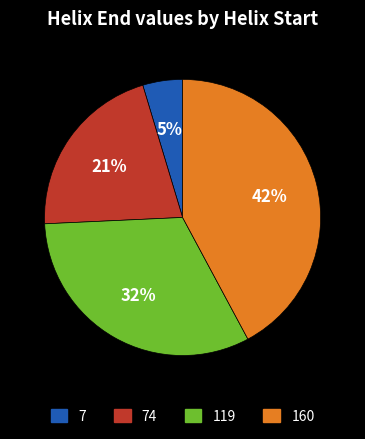

Is there a majority slice in this chart?

No